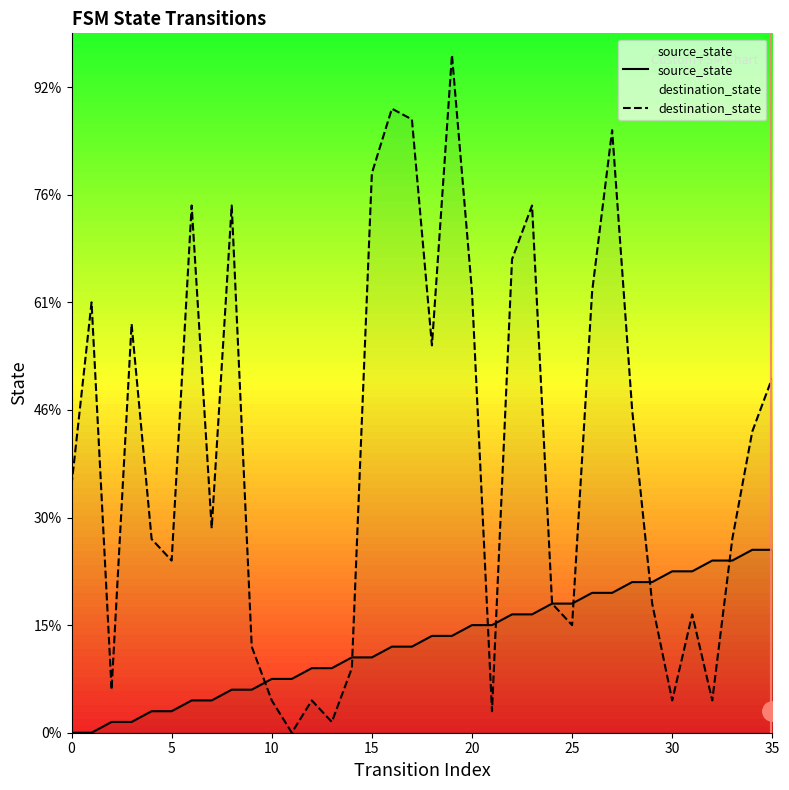

Reading left to right, transcribe all the data shown in this chart.

source_state: 0	0	1	1	2	2	3	3	4	4	5	5	6	6	7	7	8	8	9	9	10	10	11	11	12	12	13	13	14	14	15	15	16	16	17	17
destination_state: 23	40	4	38	18	16	49	19	49	8	3	0	3	1	6	52	58	57	36	63	41	2	44	49	12	10	41	56	30	12	3	11	3	18	28	33